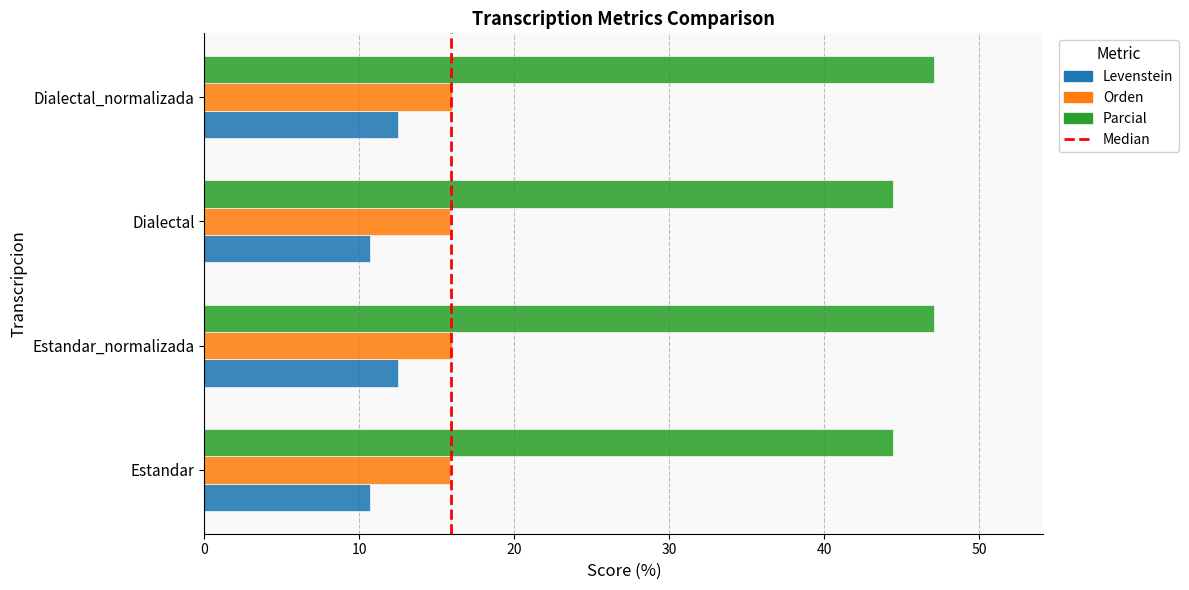

What is the smallest value displayed?

10.7